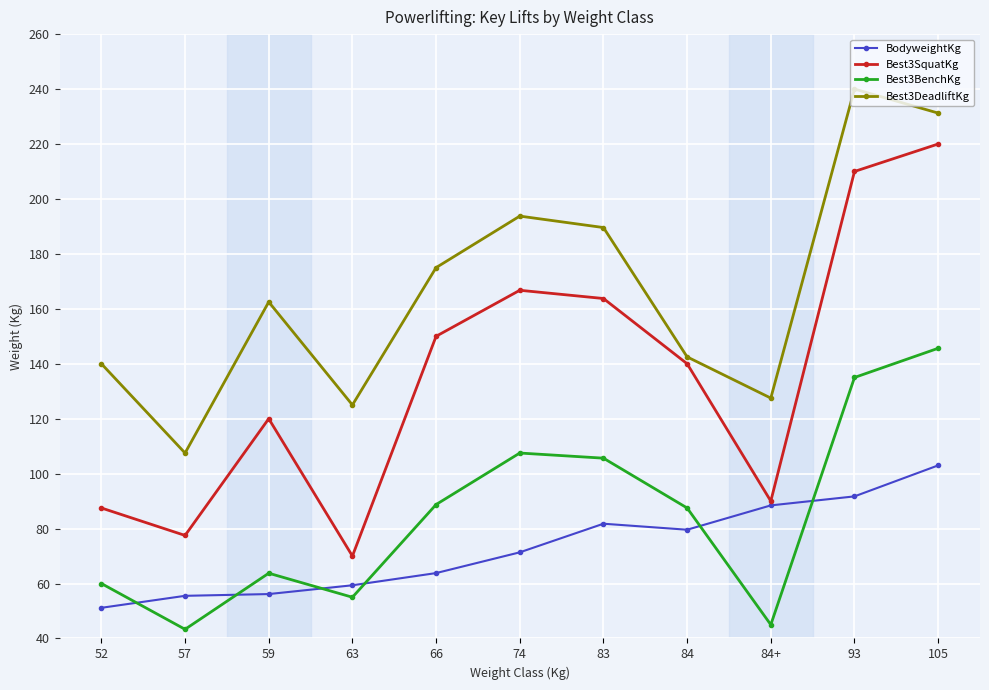

How many data points in Best3BenchKg are above 87?

6